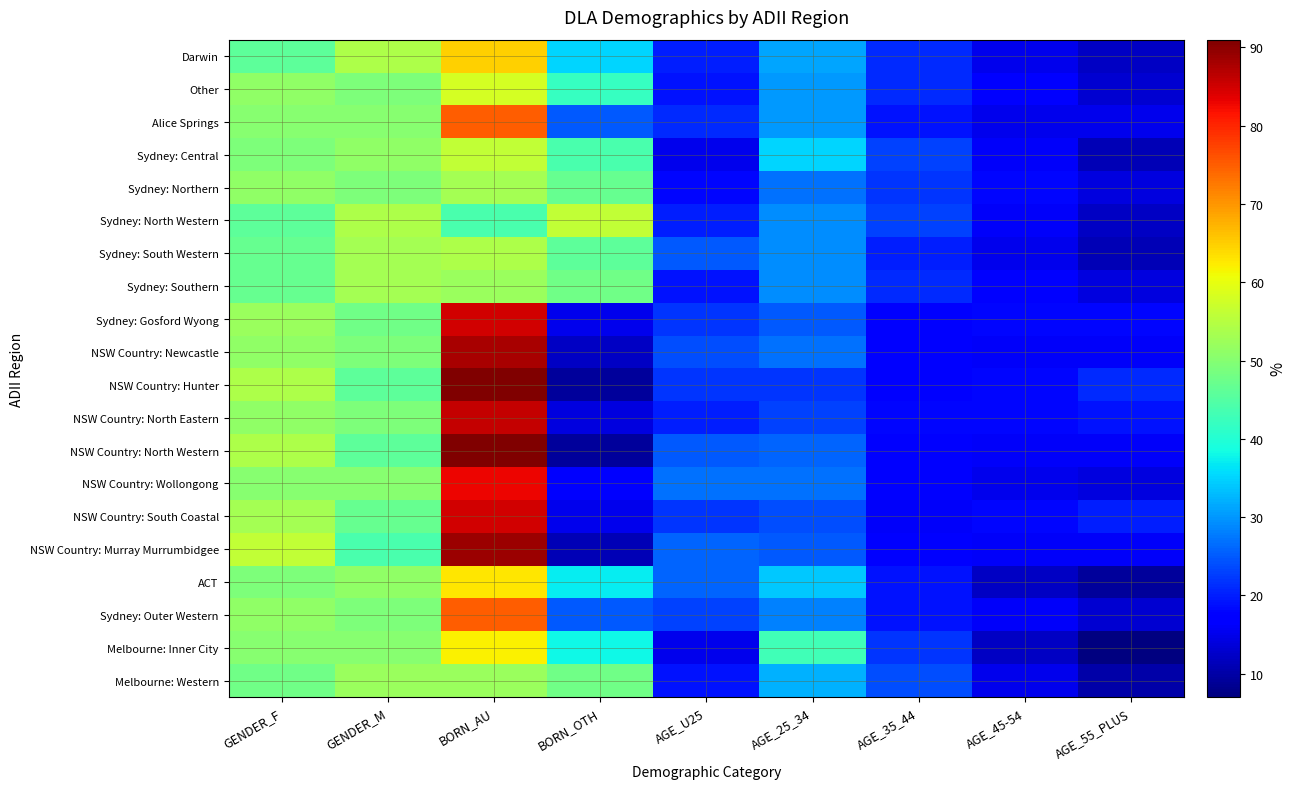

Which has a higher value, BORN_OTH or GENDER_F?

GENDER_F